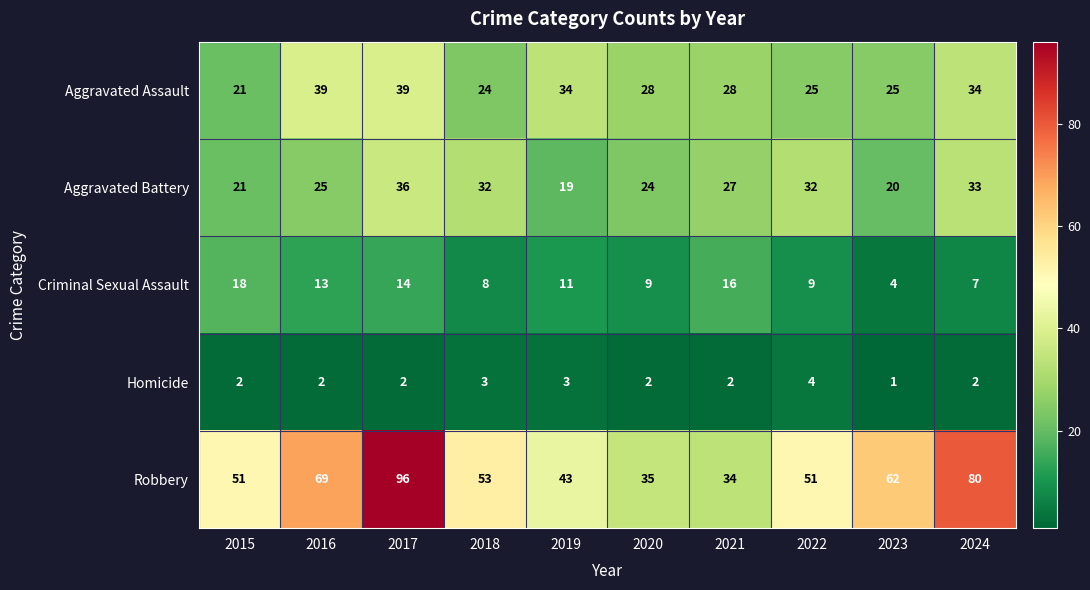

The Criminal Sexual Assault series shows 9 at 2022. True or false?

True